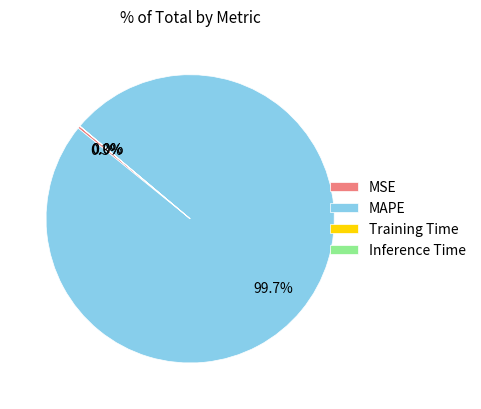

Is the sum of MSE and MAPE greater than half?

Yes